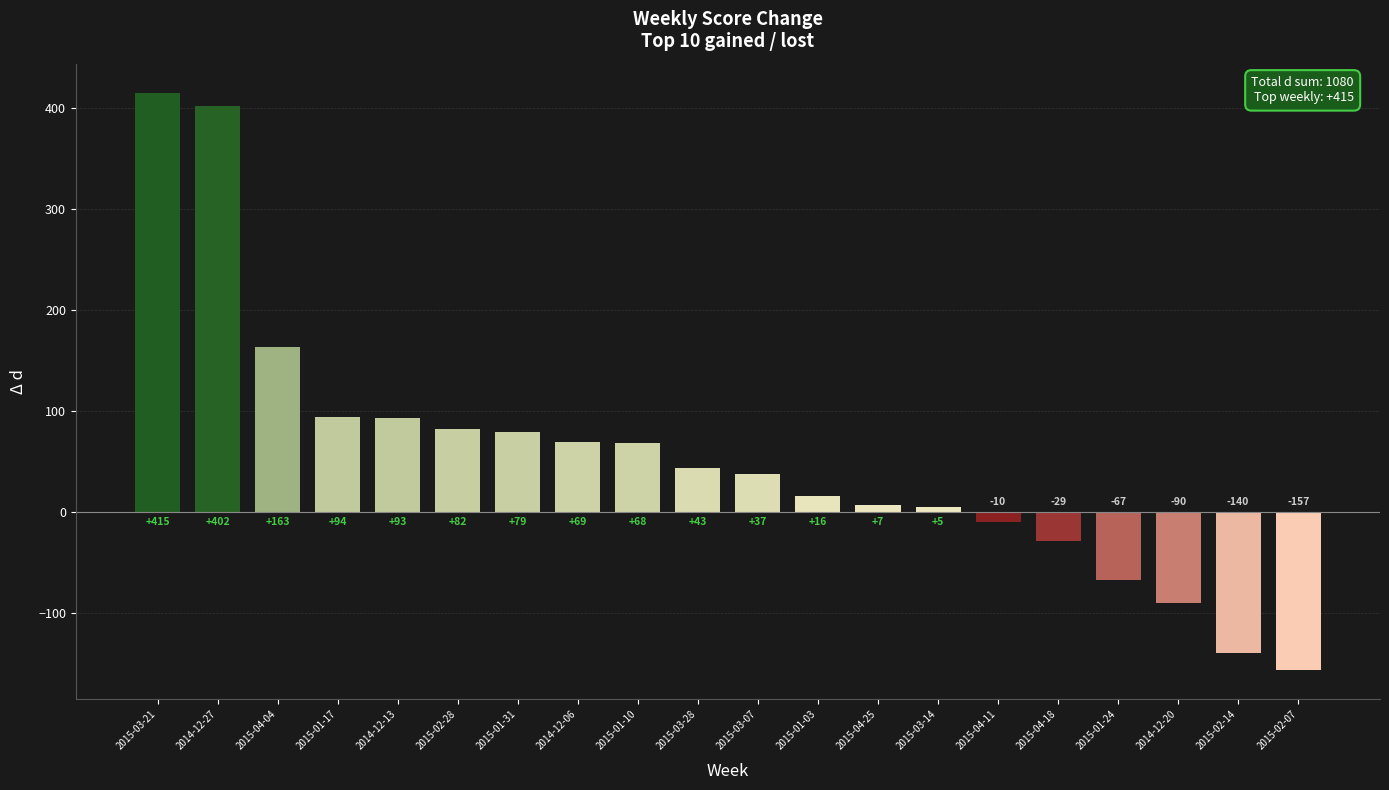

How many negative values are there?

6